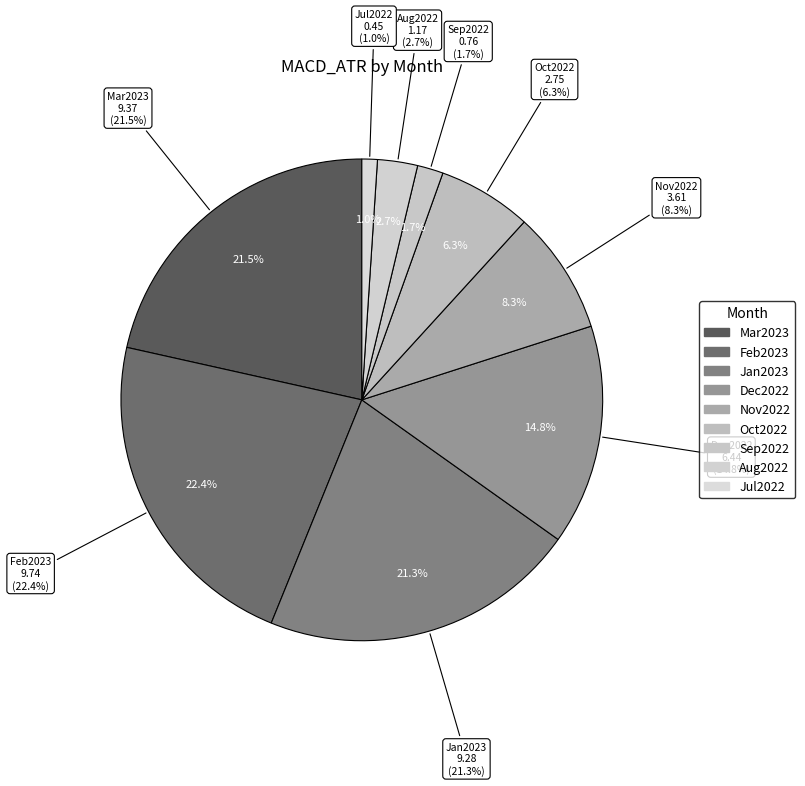

Does Aug2022 account for over 50% of the chart?

No